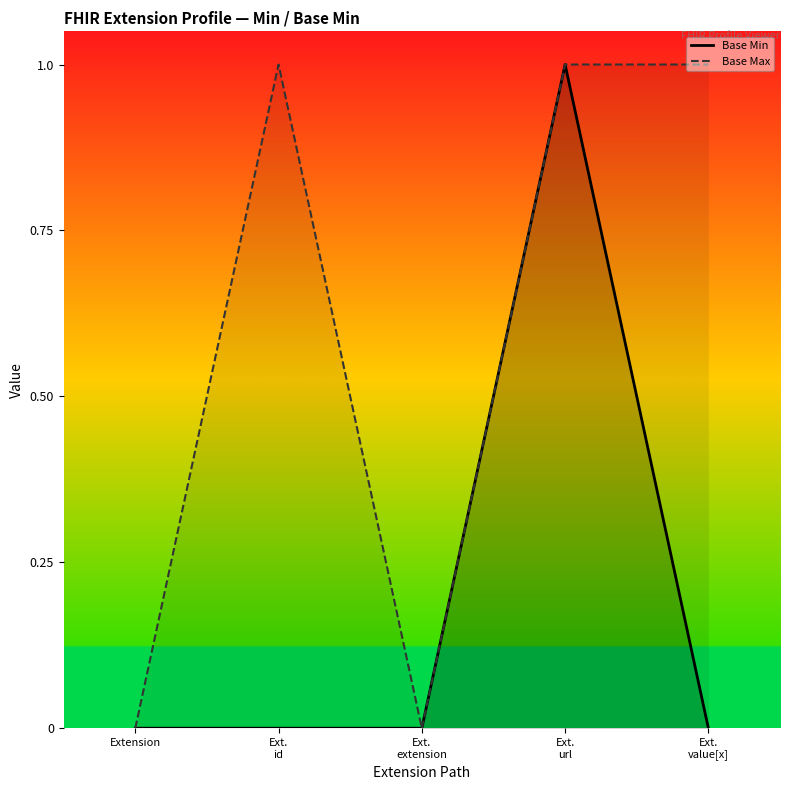

At which label is Base Min closest to 0?

Extension